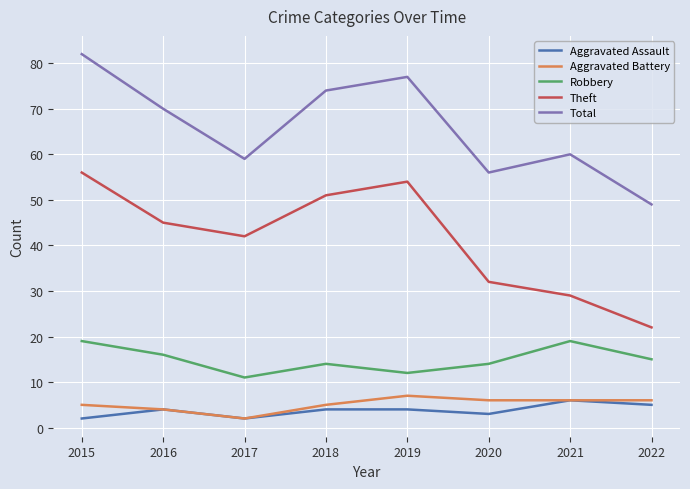

The value of Theft at 2017 is 42. True or false?

True